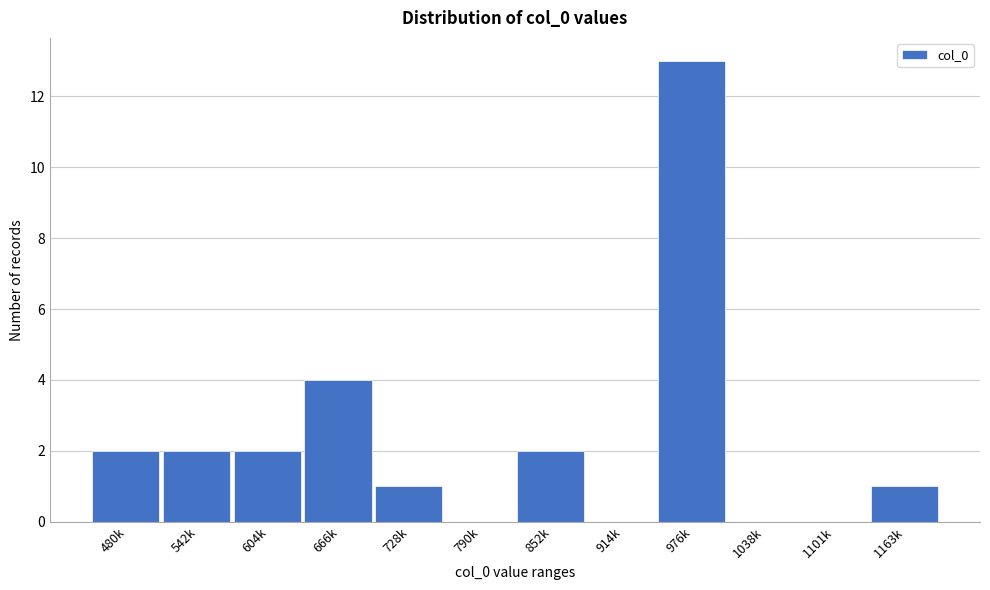

Reading right to left, extract all data points from this chart.

1163k=1	1101k=0	1038k=0	976k=13	914k=0	852k=2	790k=0	728k=1	666k=4	604k=2	542k=2	480k=2